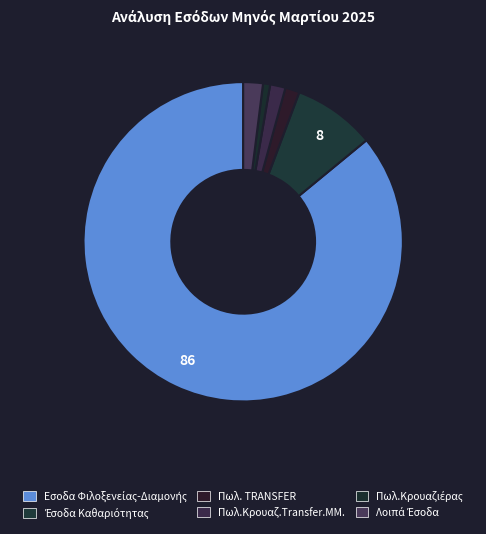

Combined, what portion of the pie is Πωλ.Κρουαζιέρας and Πωλ. TRANSFER?

2.2%